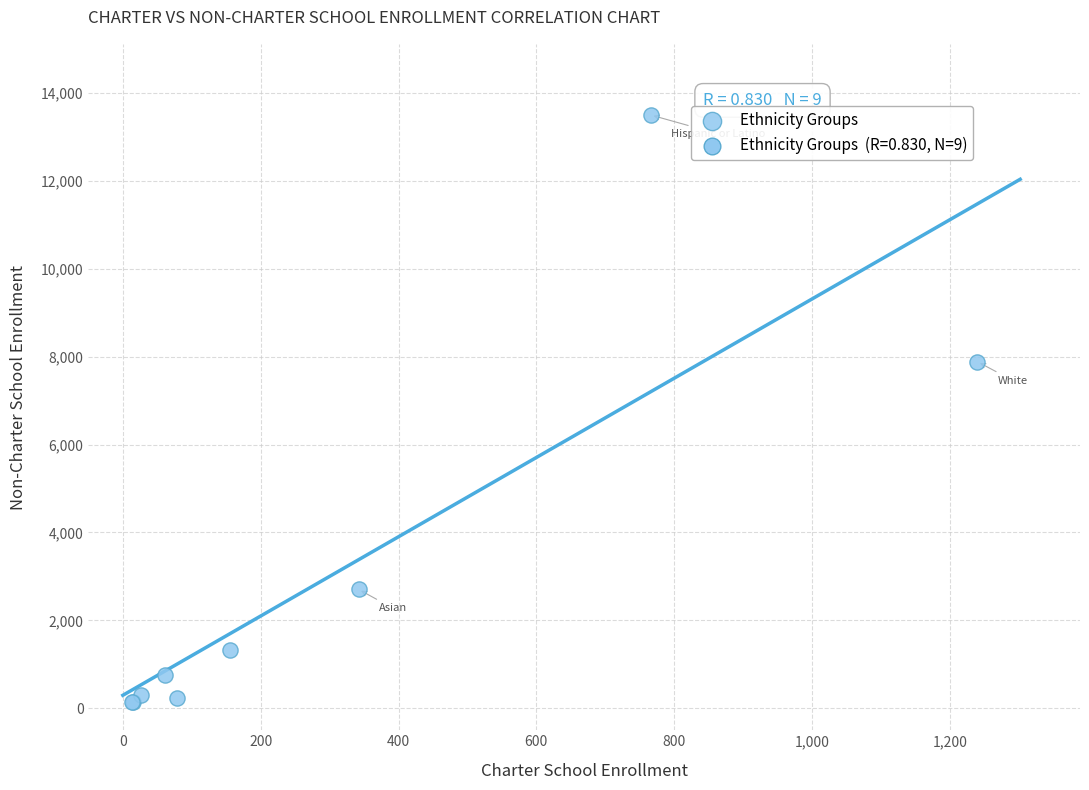

What Y value in the scatter plot is closest to 6816?

7883